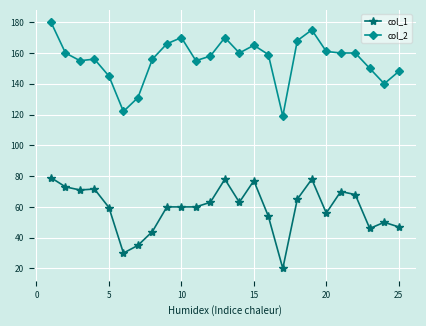

What is the value of the col_2 point at the 18th from the left?

168.0